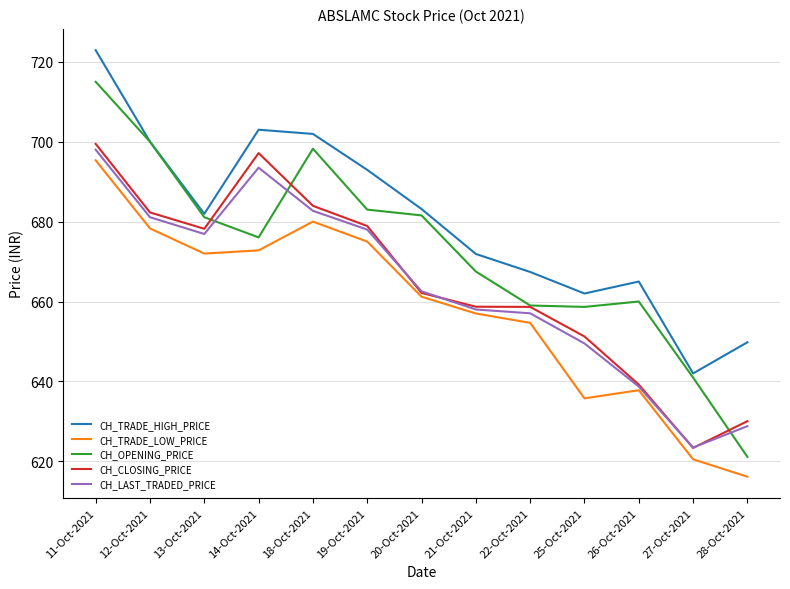

Which category has the highest value across all series?

11-Oct-2021